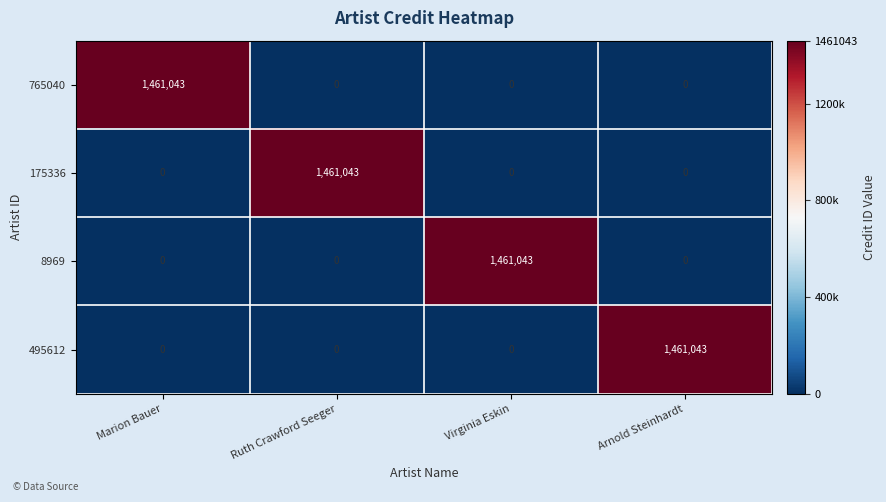

What is the average value of the 8969 series?

365261